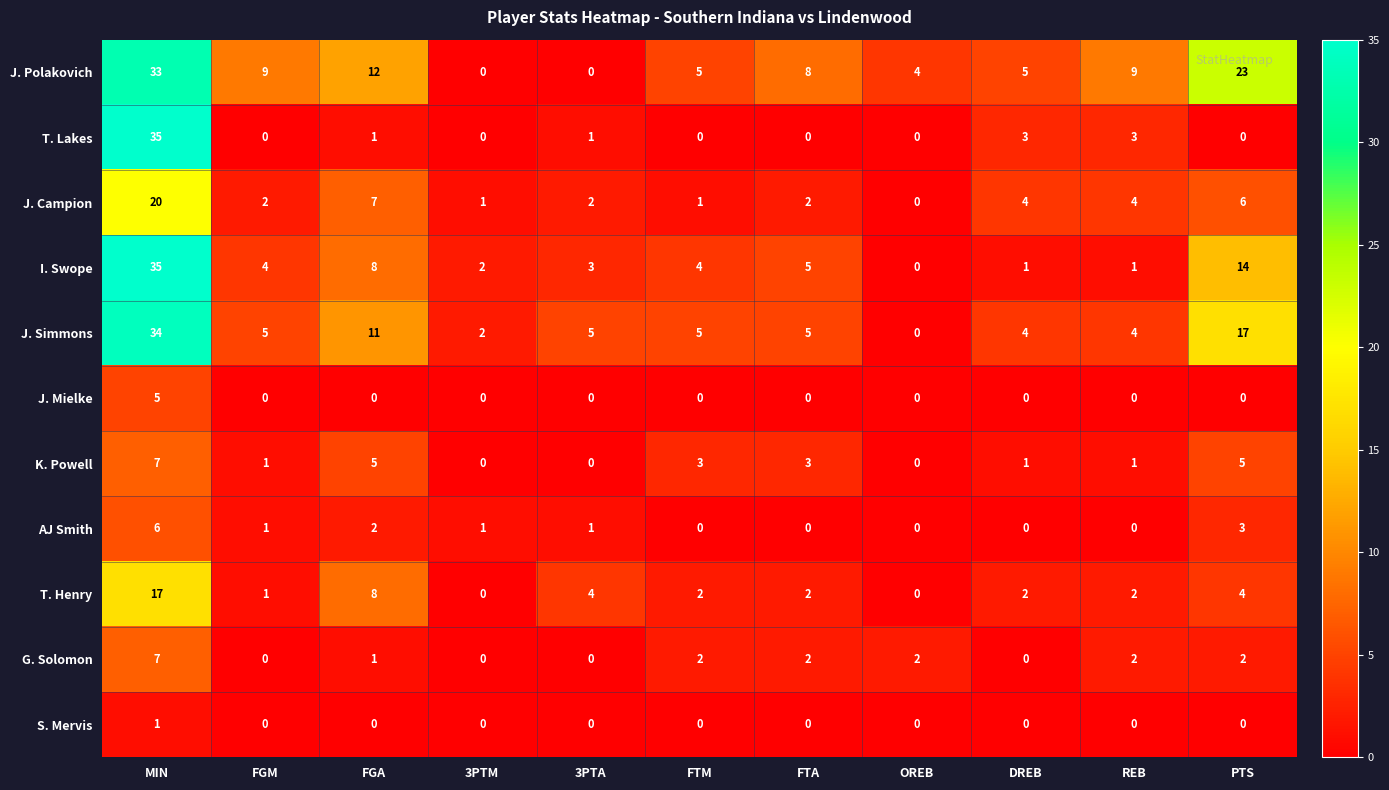

At how many categories does at least one series exceed 0?

11